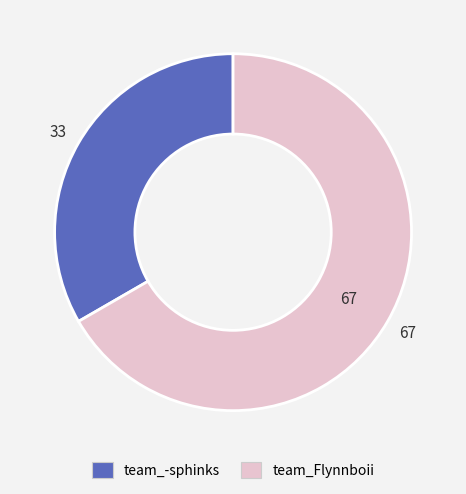

What is the largest slice in the pie chart?

team_Flynnboii